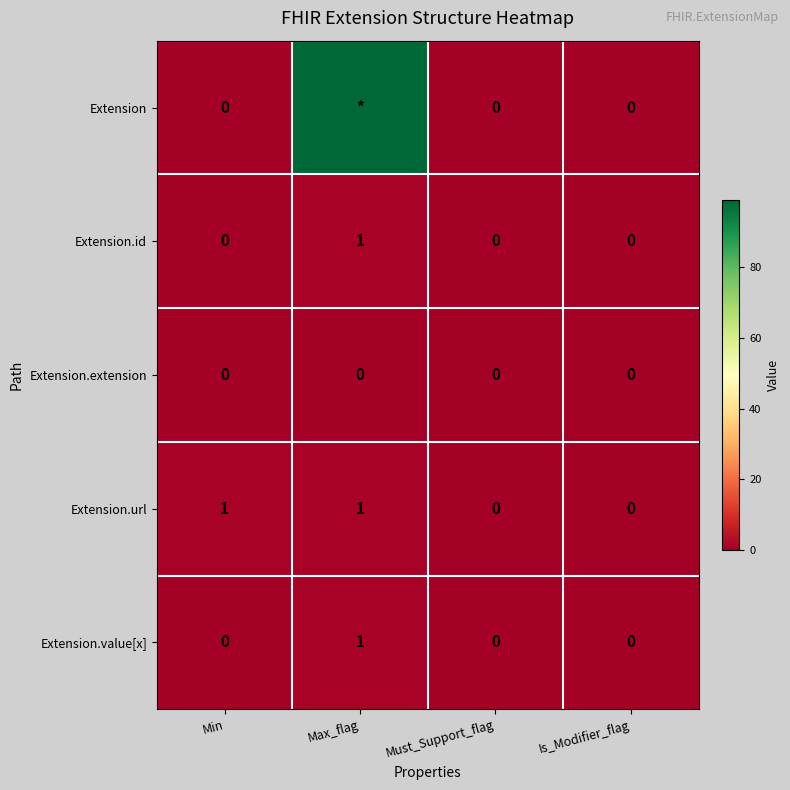

The value of Extension.url at Is_Modifier_flag is 0. True or false?

True